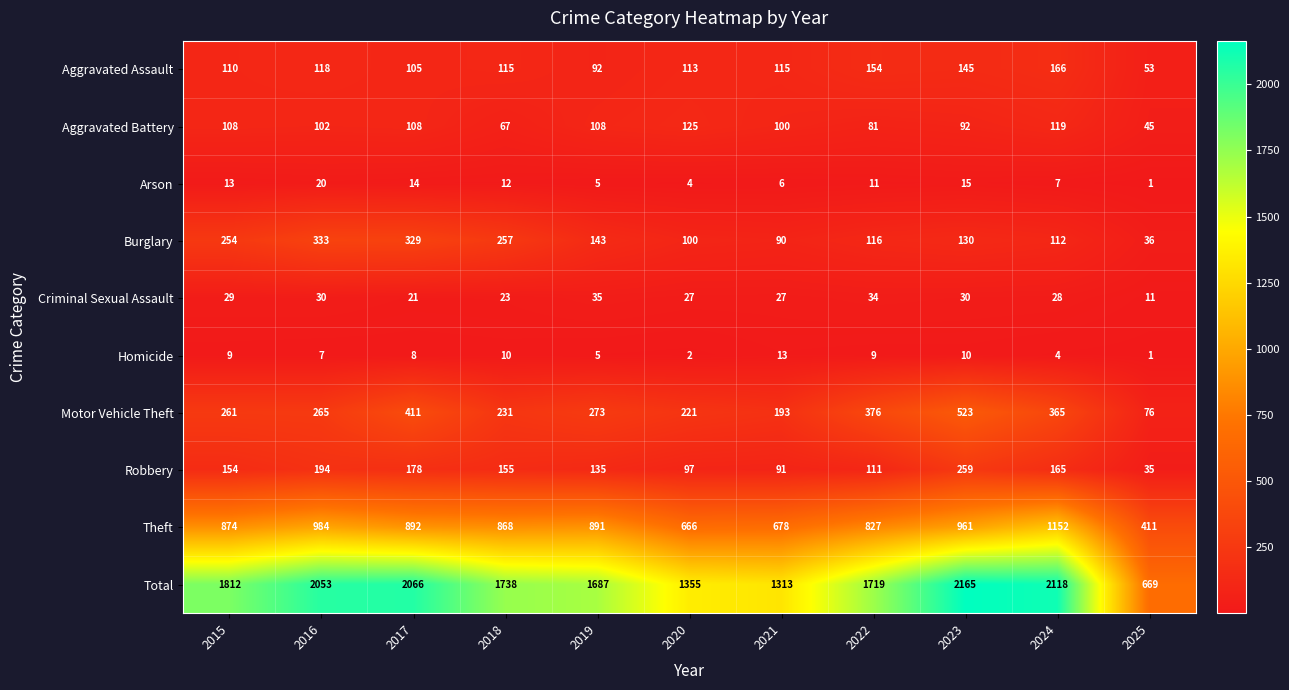

How many distinct data groups are displayed?

10